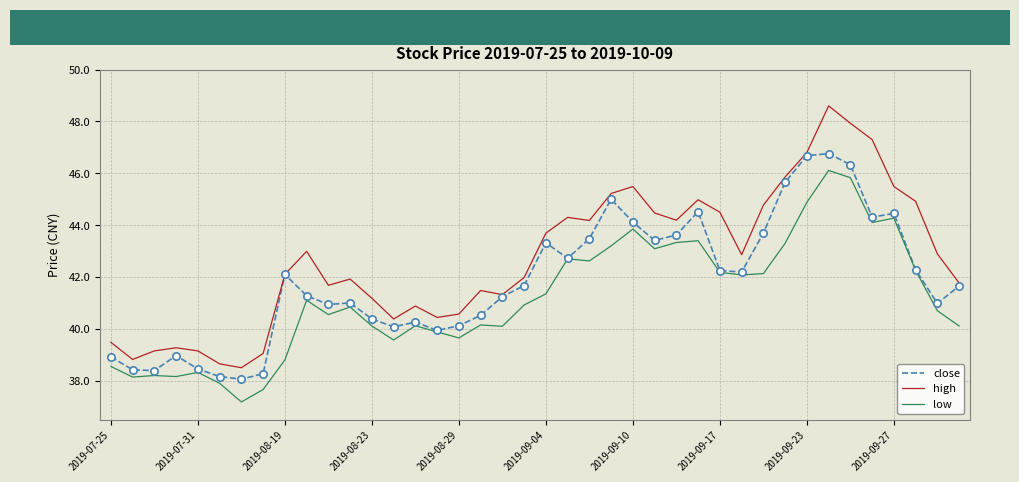

Which series has the widest spread of values?

high